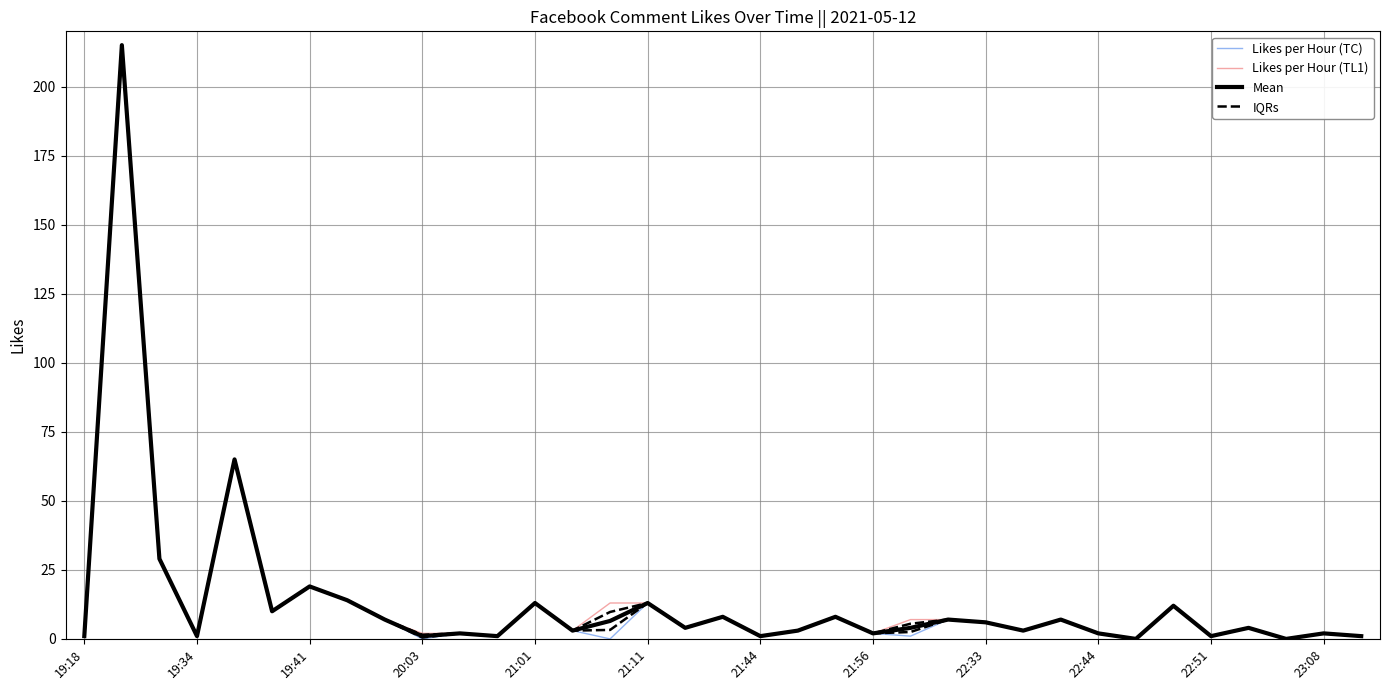

Is the value of Likes per Hour (TC) at 12 greater than the value of IQRs at 22?

Yes